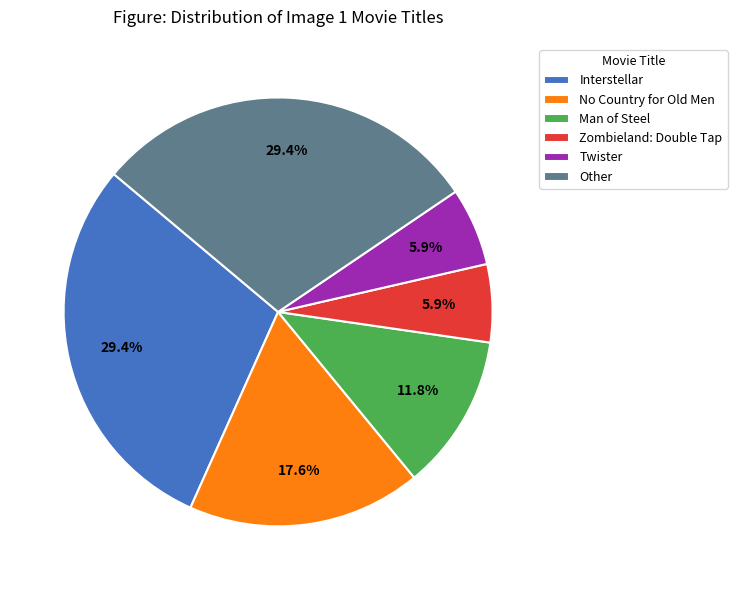

Between Zombieland: Double Tap and Interstellar, which is larger?

Interstellar